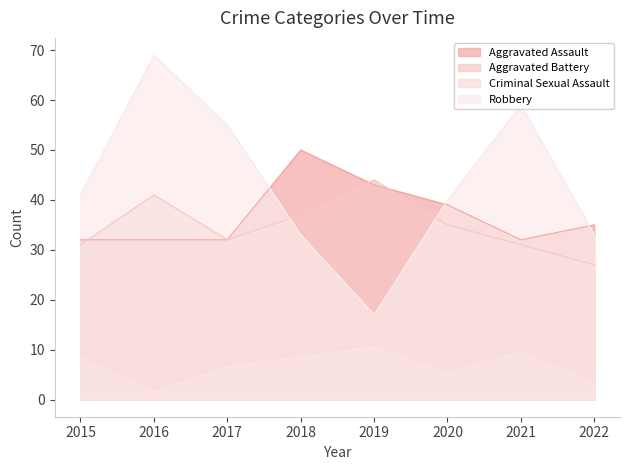

In Aggravated Battery, how many points are lower than both neighbors (excluding endpoints)?

1